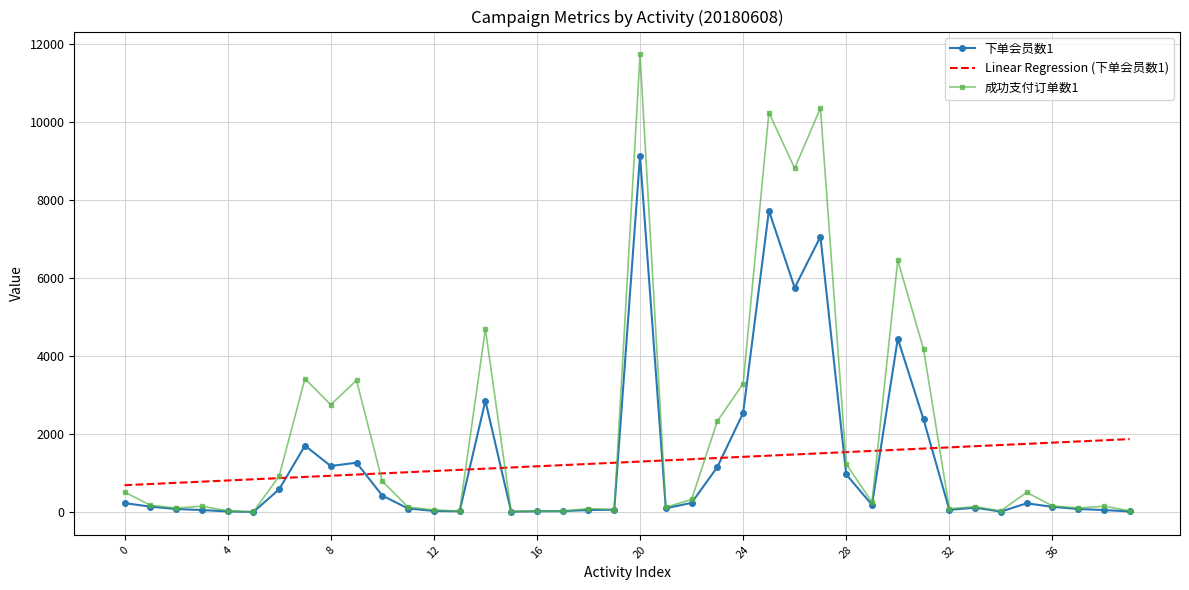

Which series has the largest total across all categories?

成功支付订单数1